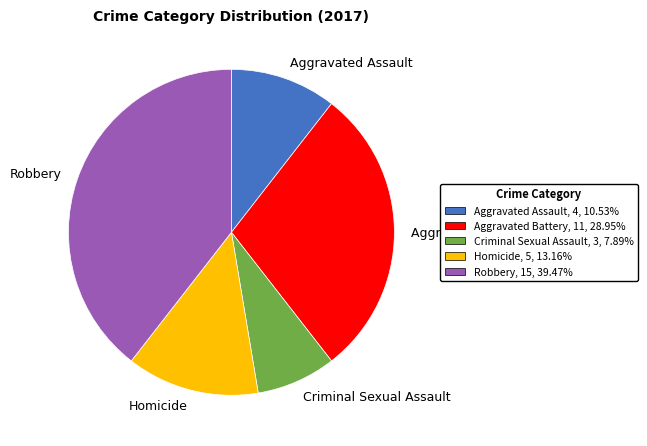

Rank the categories by value from lowest to highest.

Criminal Sexual Assault, Aggravated Assault, Homicide, Aggravated Battery, Robbery